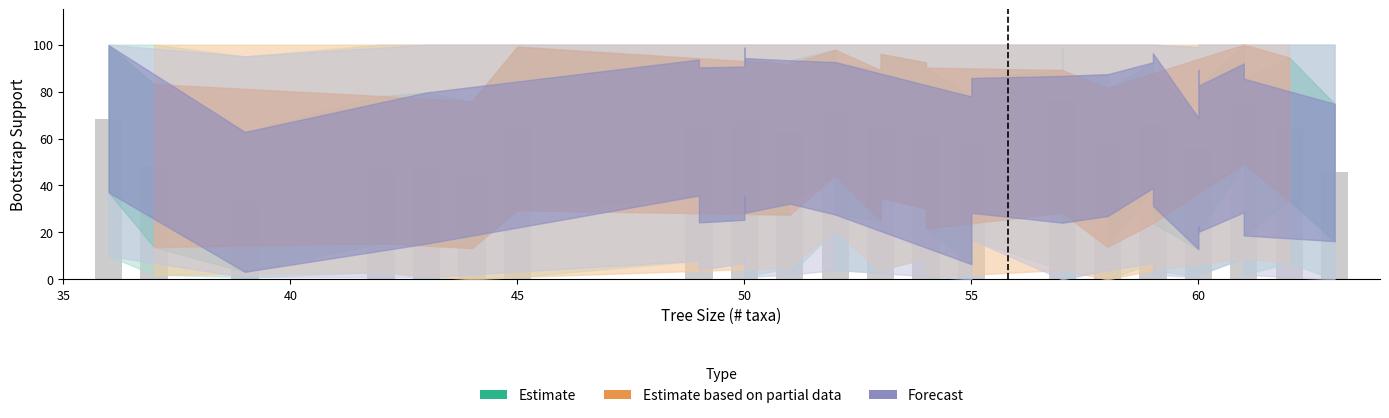

What is the value of the boot_max bar at the 32nd from the left?

100.0